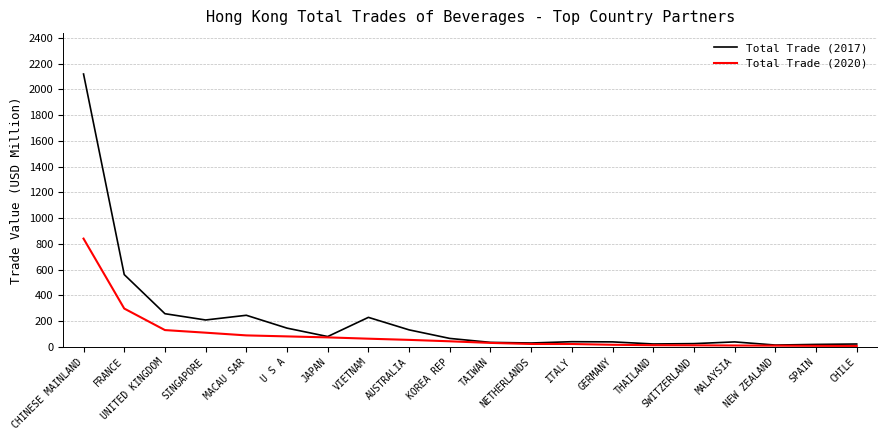

Which series has the largest total across all categories?

Total Trade (2017)